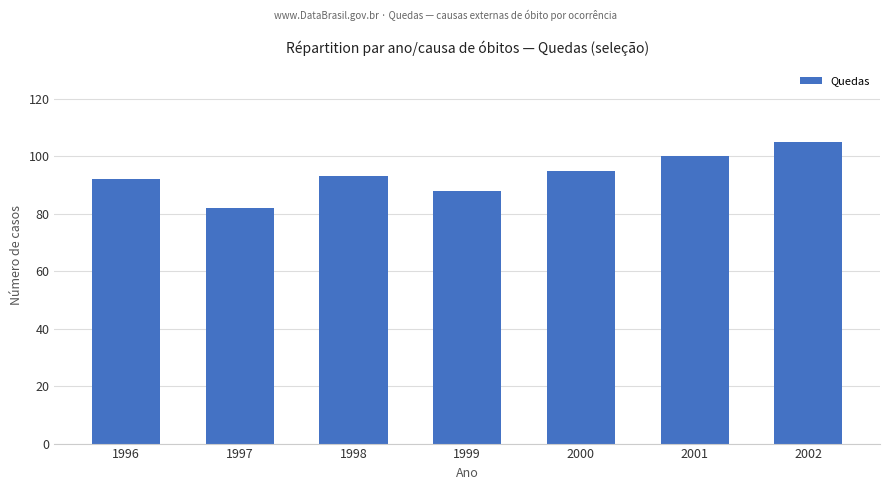

What is the minimum value shown in the chart?

82